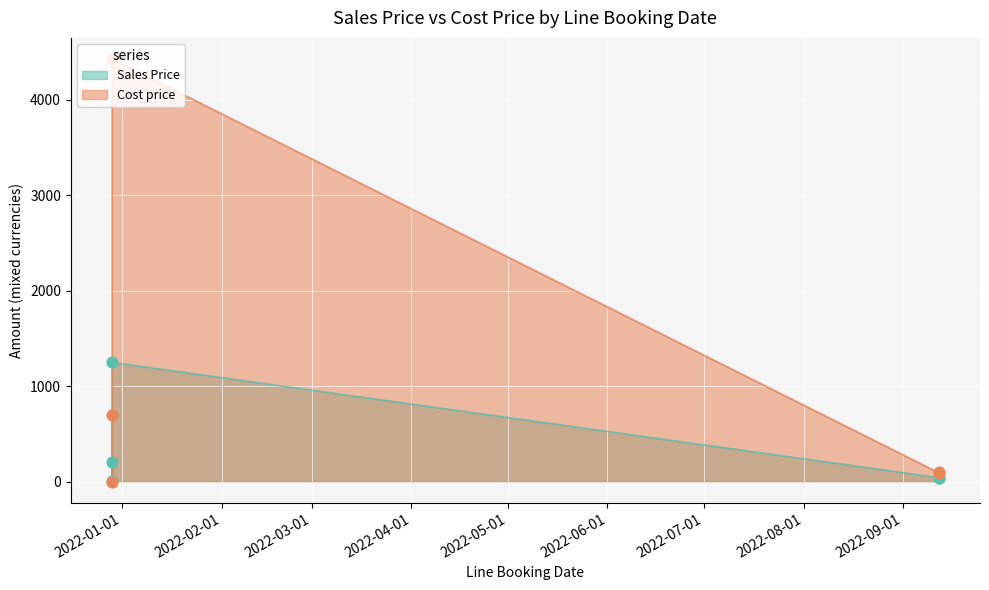

Which series has the largest total across all categories?

Cost price